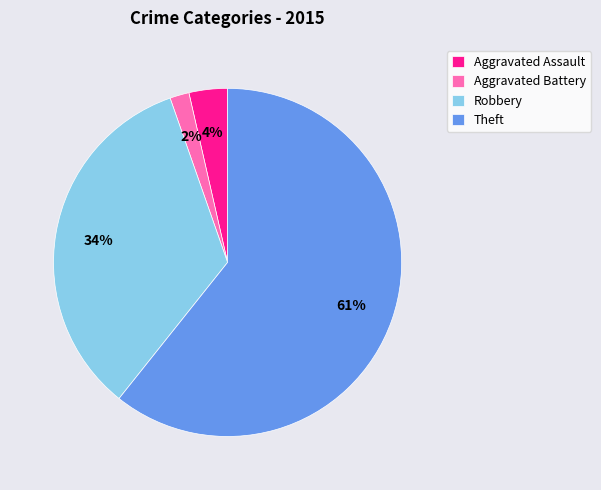

What percentage is the Robbery slice, to the nearest percent?

34%